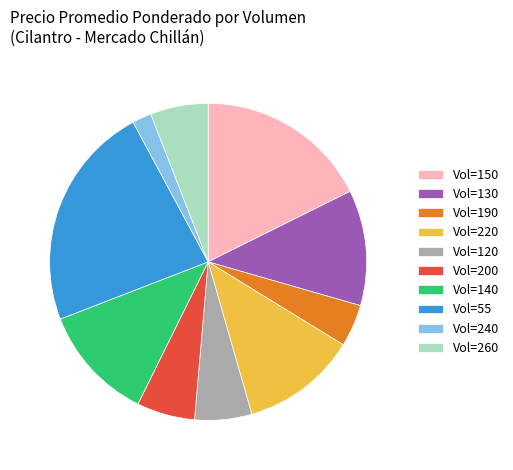

Do Vol=140 and Vol=150 together represent more than half of the pie?

No